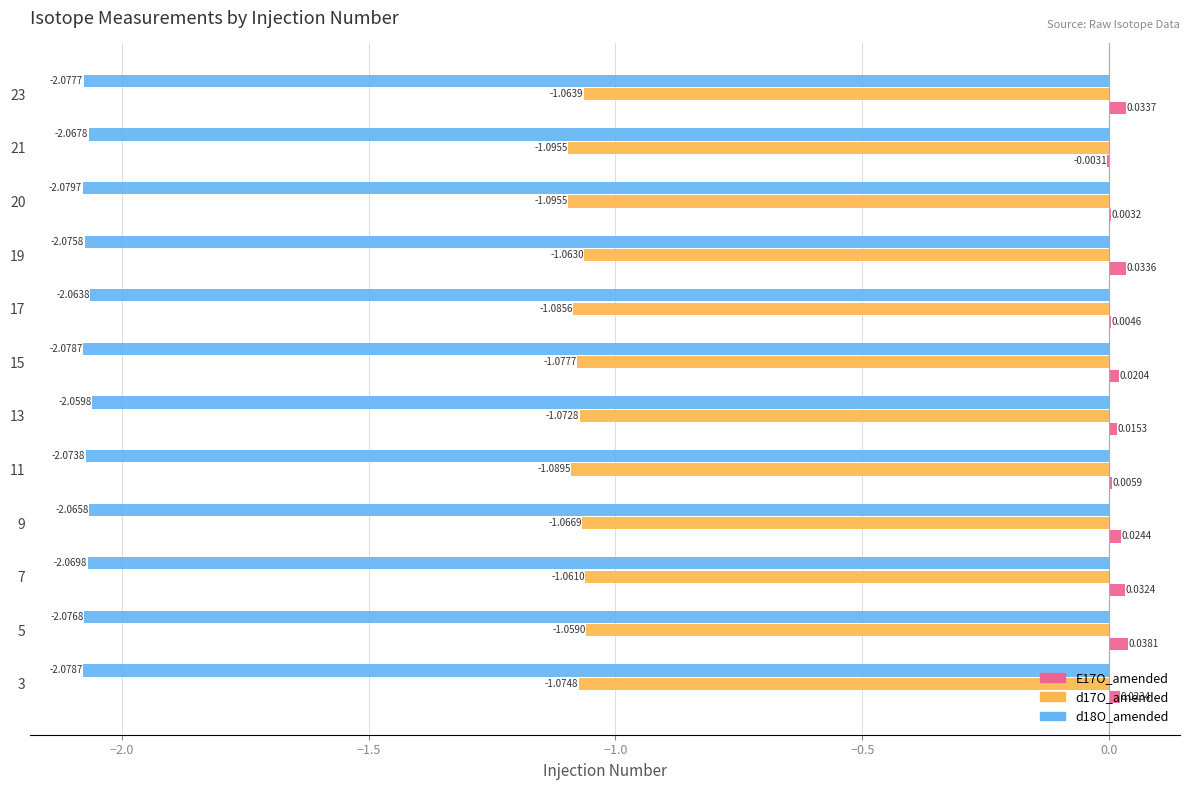

Between 5 and 15, which series saw the biggest shift?

d17O_amended